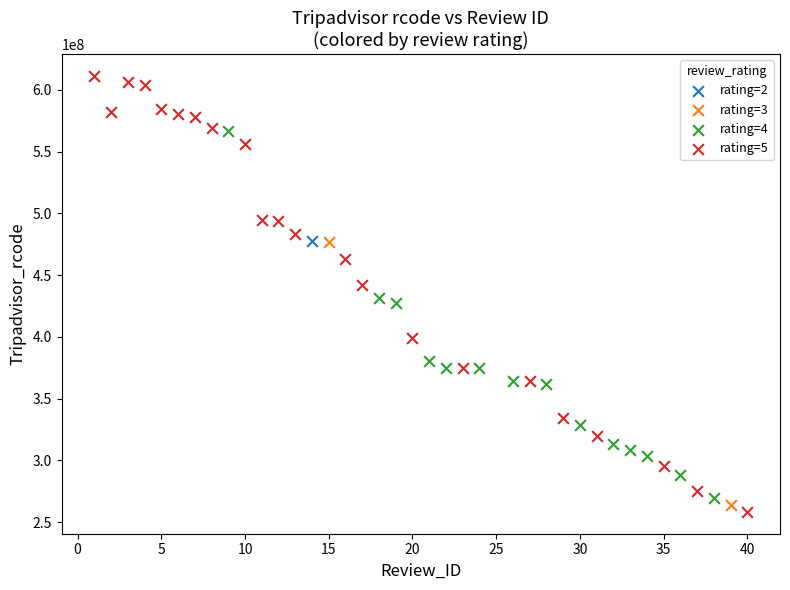

What are all the series names shown in the legend?

rating=2, rating=3, rating=4, rating=5